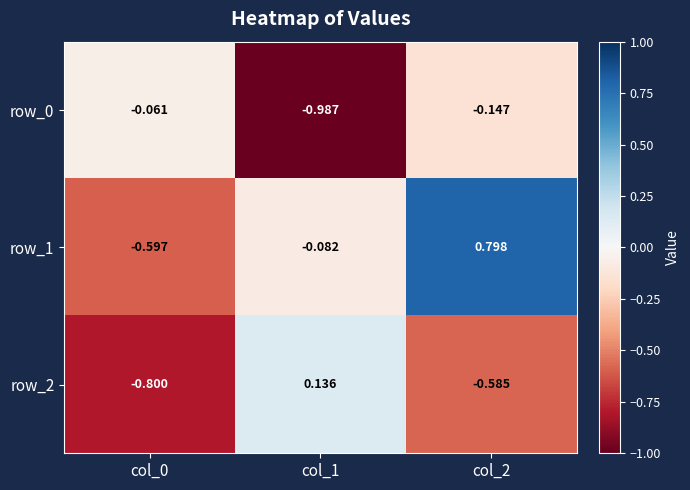

Reading right to left, what are all the values shown in this chart?

row_0: col_2=-0.1	col_1=-1.0	col_0=-0.1
row_1: col_2=0.8	col_1=-0.1	col_0=-0.6
row_2: col_2=-0.6	col_1=0.1	col_0=-0.8